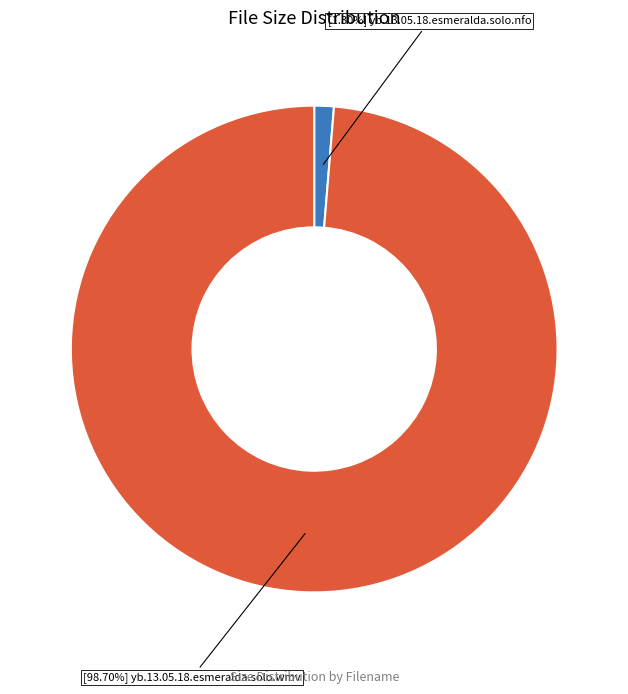

Count the number of slices in the pie.

2